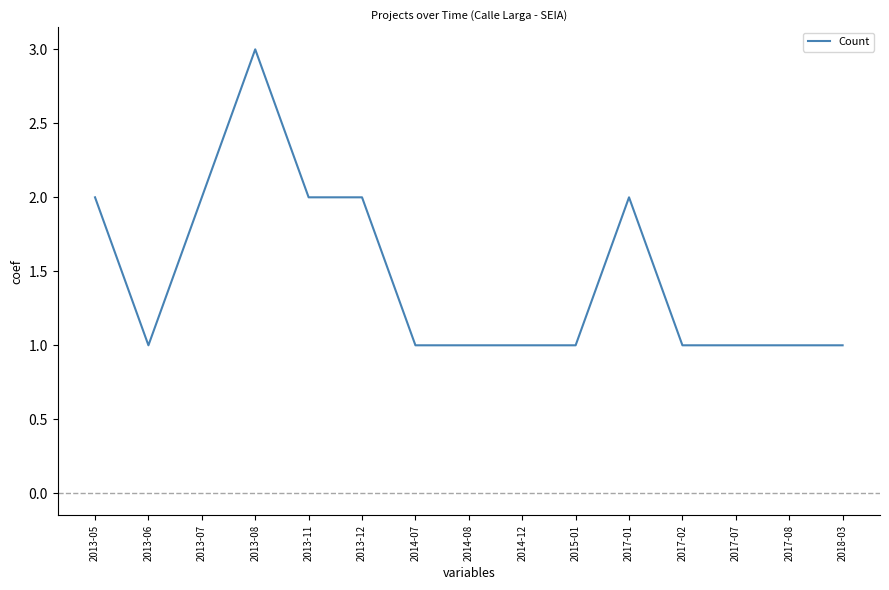

Reading left to right, list all the values displayed in this chart.

2	1	2	3	2	2	1	1	1	1	2	1	1	1	1